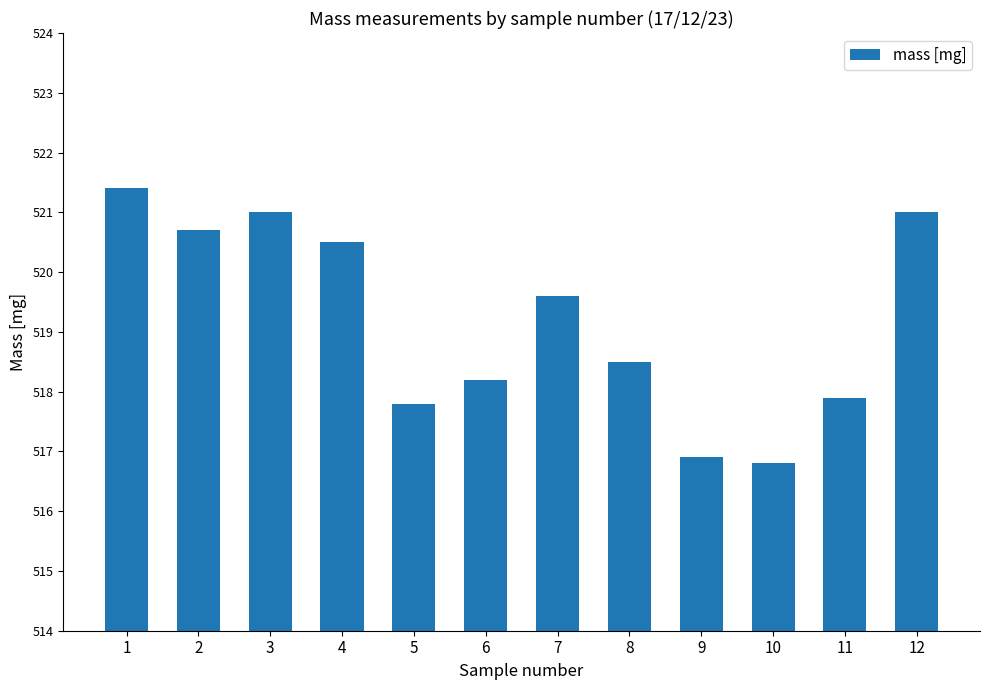

What is the change in value from 3 to 10?

-4.2